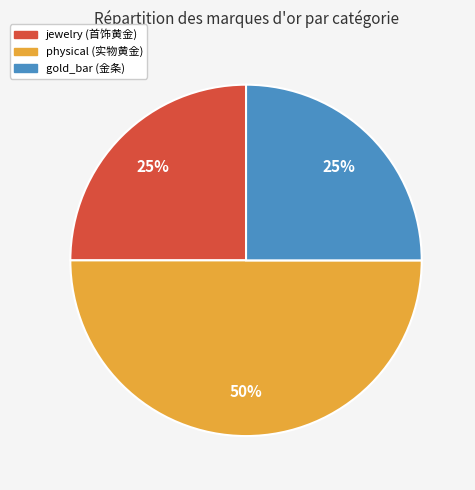

To the nearest percent, what is the combined percentage of physical and gold_bar?

75%